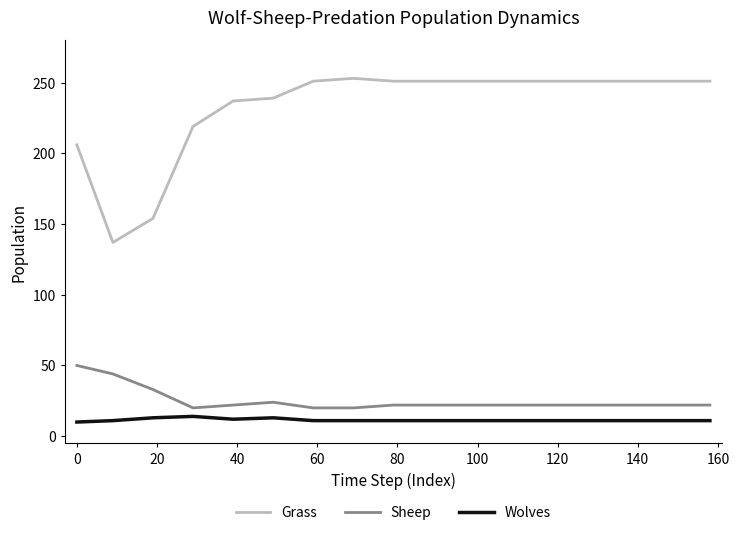

Rank the series by their maximum value, from lowest to highest.

Wolves, Sheep, Grass